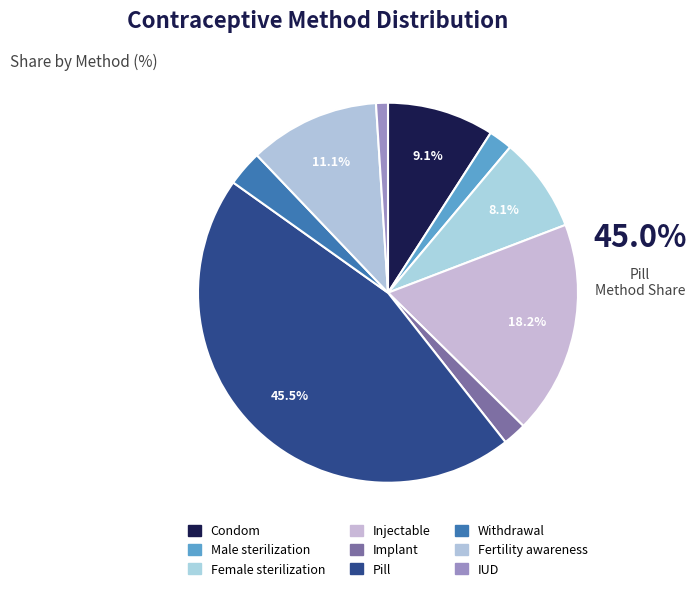

To the nearest percent, what portion does Condom represent?

9%